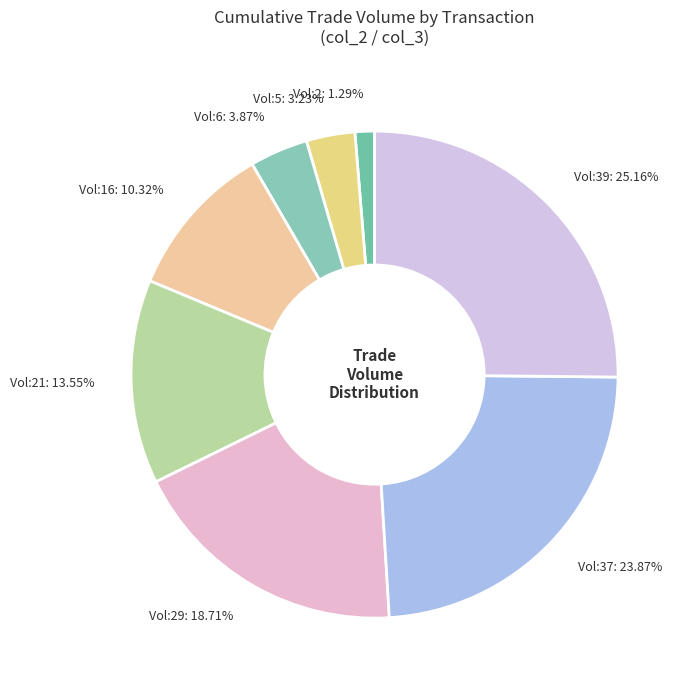

To the nearest percent, what is the average slice percentage?

12%